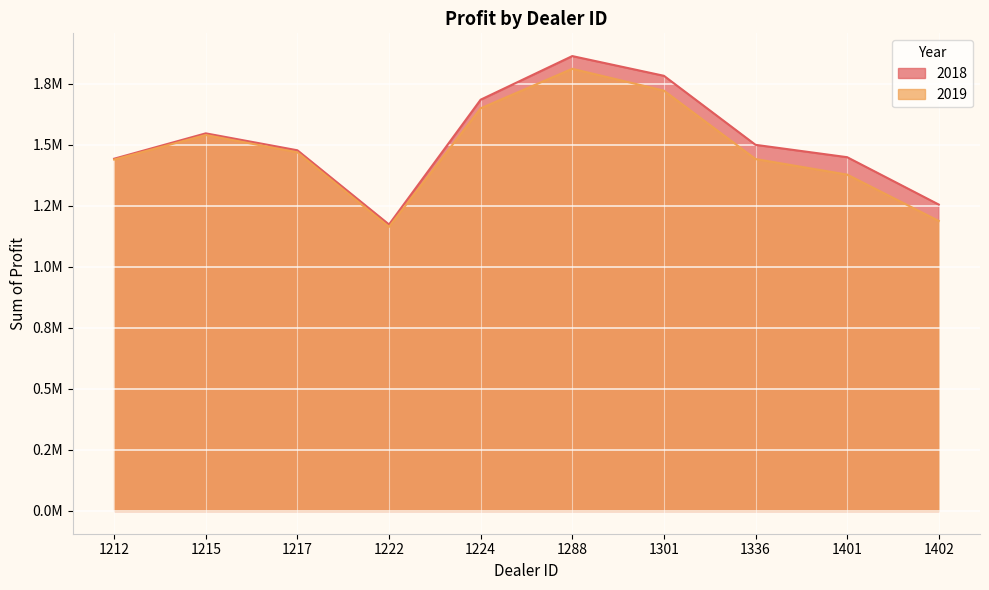

What is the value of the 2018 point at the 8th from the left?

1499372.0